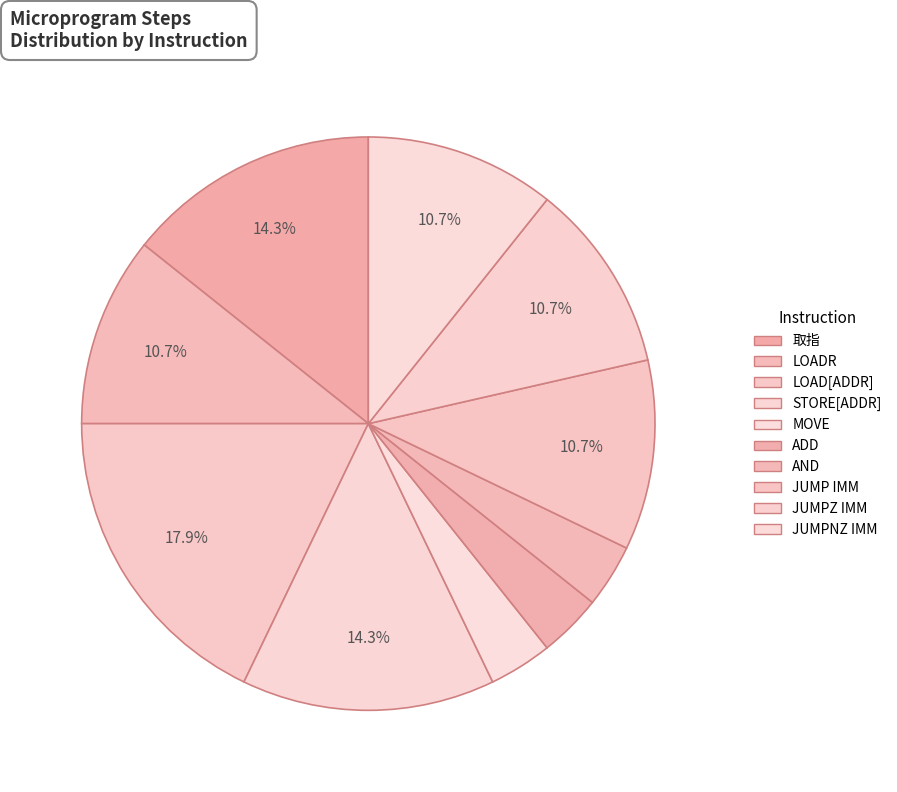

Count the number of slices in the pie.

10